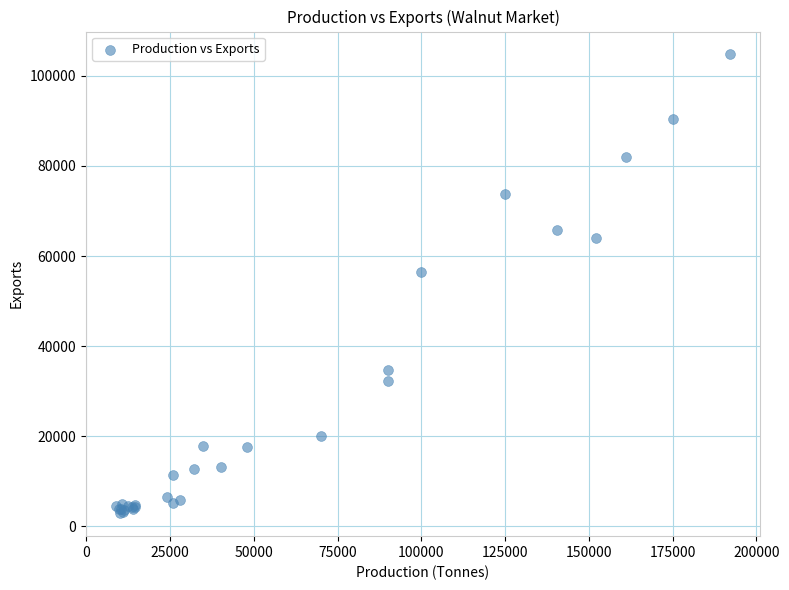

What Y value in the scatter plot is closest to 53826?

56447.8